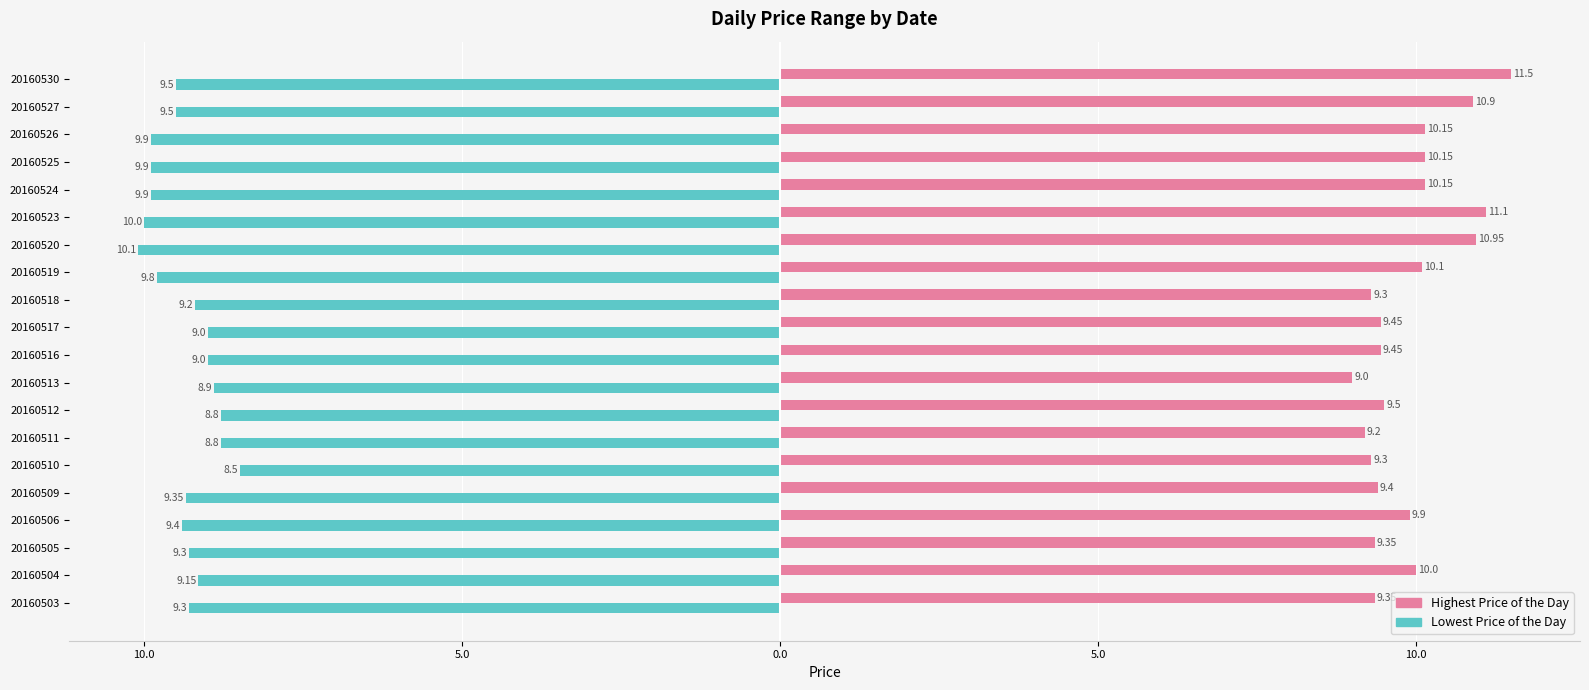

What are all the series names shown in the legend?

Highest Price of the Day, Lowest Price of the Day